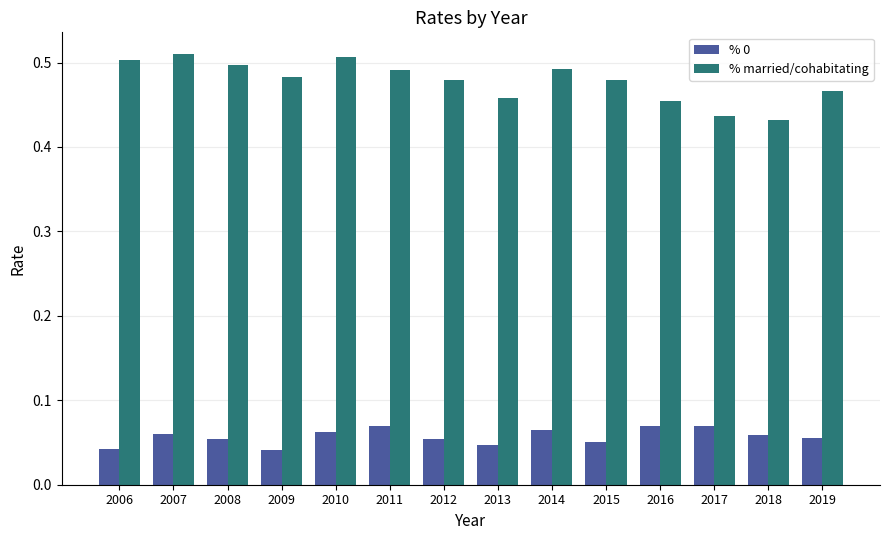

Which series has the widest spread of values?

% married/cohabitating